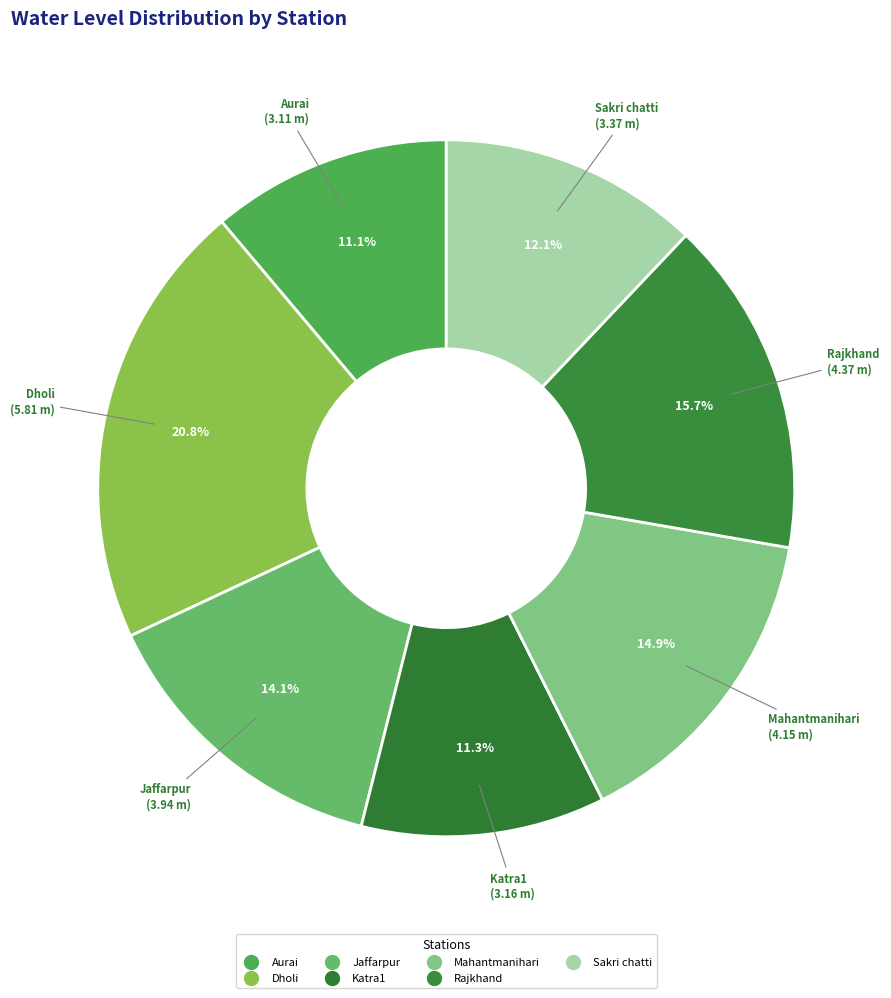

What percentage is the Mahantmanihari slice, to the nearest percent?

15%